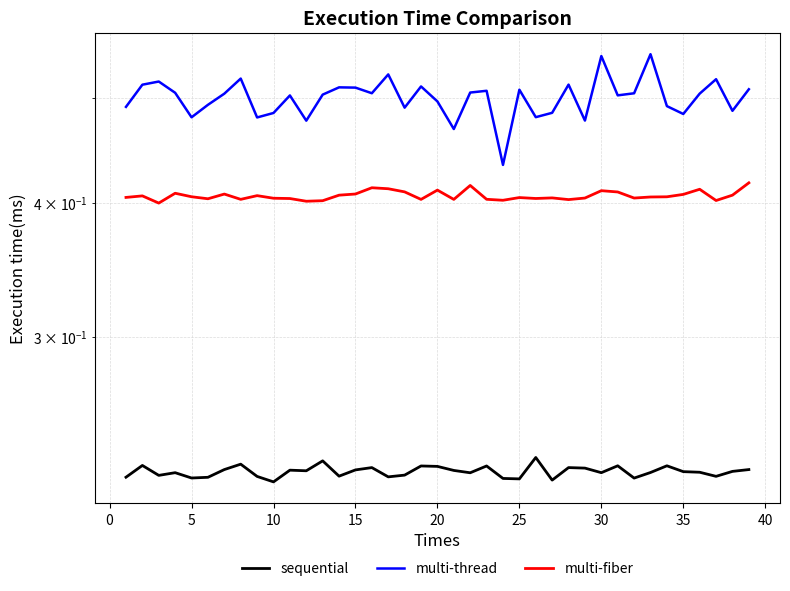

Reading left to right, extract all data points from this chart.

sequential: 0.2	0.2	0.2	0.2	0.2	0.2	0.2	0.2	0.2	0.2	0.2	0.2	0.2	0.2	0.2	0.2	0.2	0.2	0.2	0.2	0.2	0.2	0.2	0.2	0.2	0.2	0.2	0.2	0.2	0.2	0.2	0.2	0.2	0.2	0.2	0.2	0.2	0.2	0.2
multi-thread: 0.5	0.5	0.5	0.5	0.5	0.5	0.5	0.5	0.5	0.5	0.5	0.5	0.5	0.5	0.5	0.5	0.5	0.5	0.5	0.5	0.5	0.5	0.5	0.4	0.5	0.5	0.5	0.5	0.5	0.5	0.5	0.5	0.5	0.5	0.5	0.5	0.5	0.5	0.5
multi-fiber: 0.4	0.4	0.4	0.4	0.4	0.4	0.4	0.4	0.4	0.4	0.4	0.4	0.4	0.4	0.4	0.4	0.4	0.4	0.4	0.4	0.4	0.4	0.4	0.4	0.4	0.4	0.4	0.4	0.4	0.4	0.4	0.4	0.4	0.4	0.4	0.4	0.4	0.4	0.4